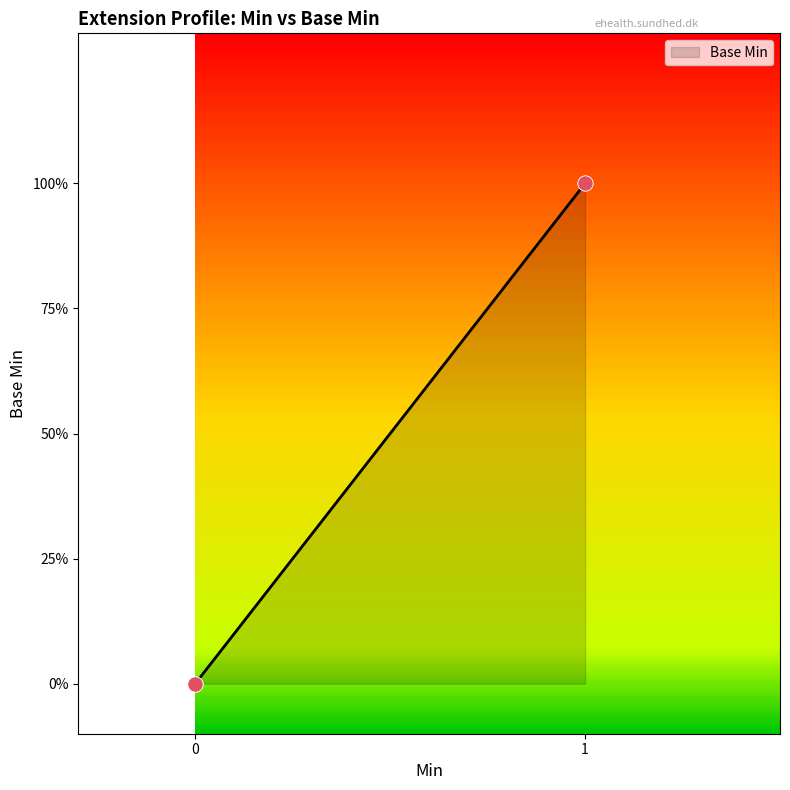

Is this an area chart (filled region under the line)?

Yes